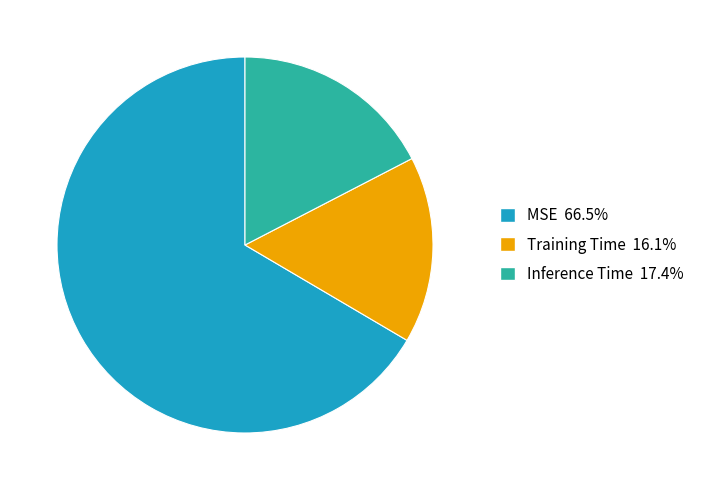

What is the smallest slice in the pie chart?

Training Time